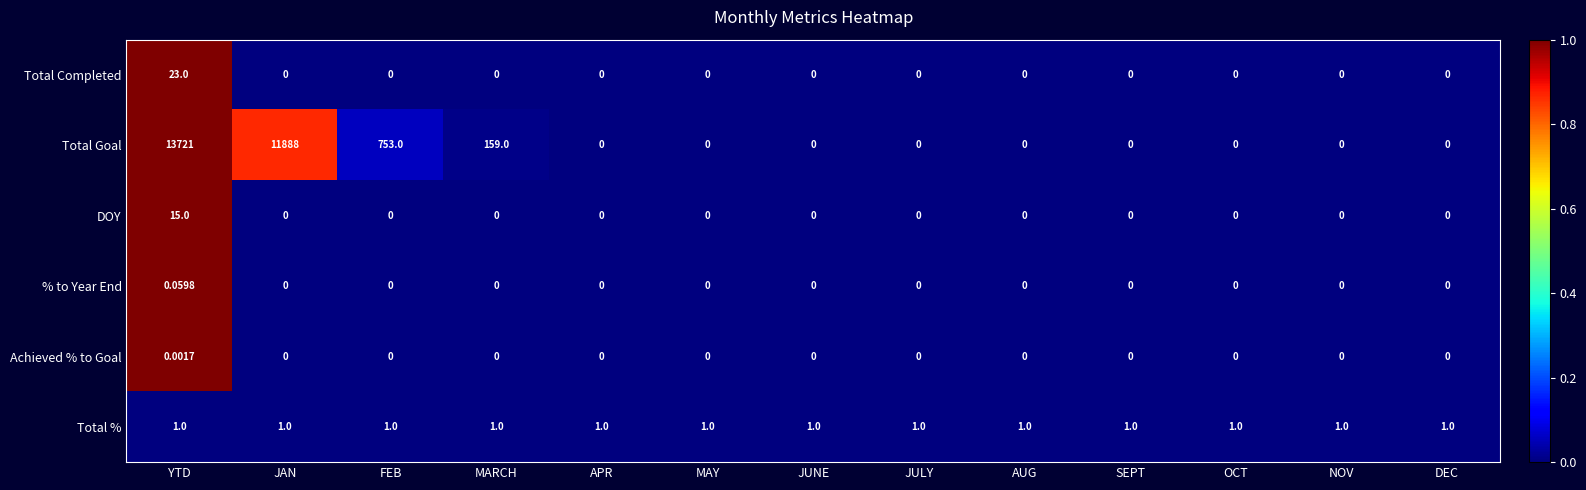

Which category has the highest value in the Achieved % to Goal series?

YTD